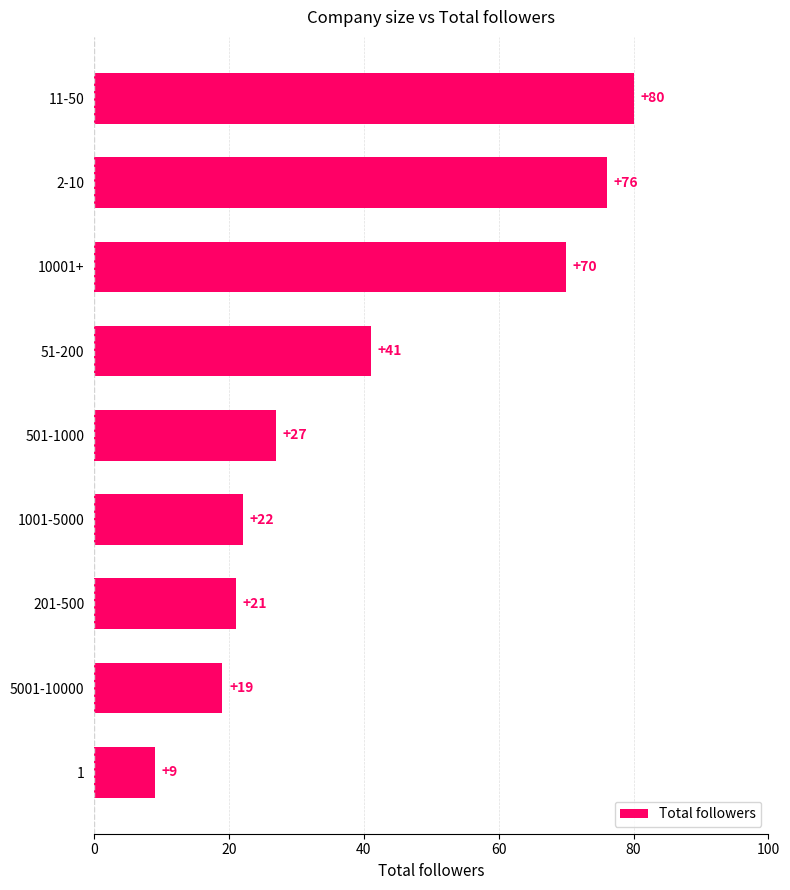

How many series are shown in this chart?

1